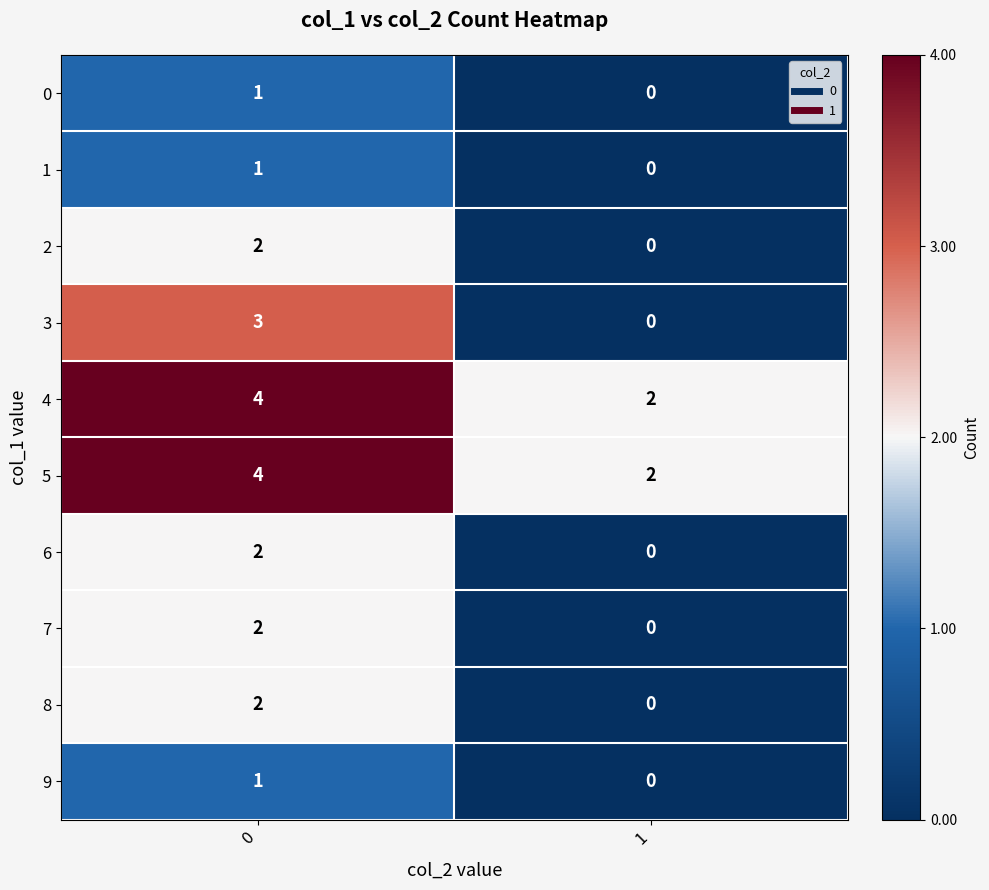

Which series has the widest spread of values?

3